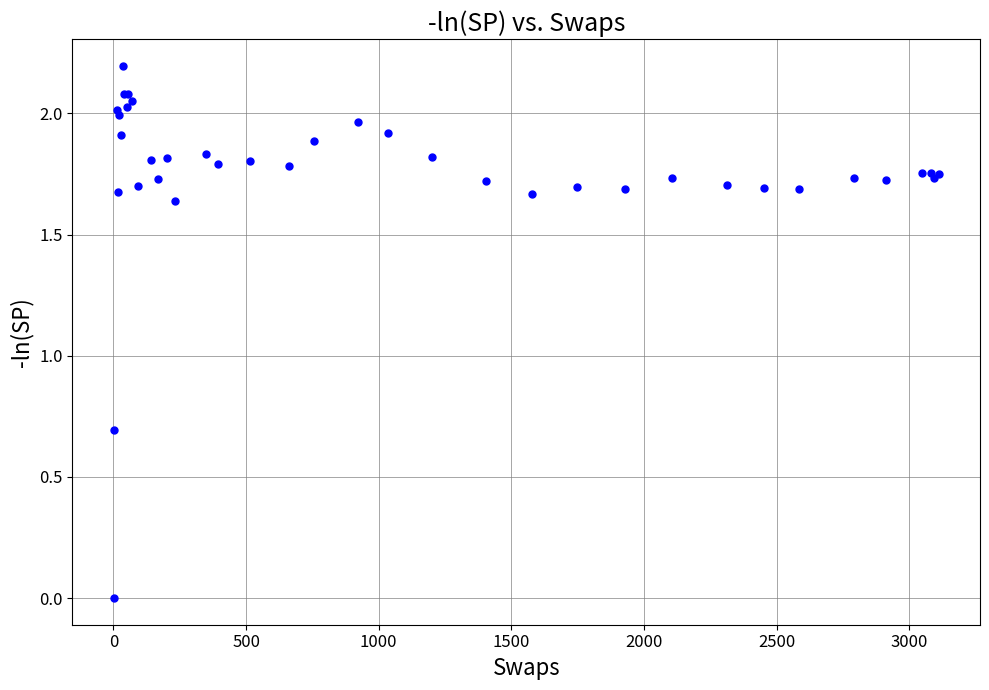

What Y value in the scatter plot is closest to 1?

0.7